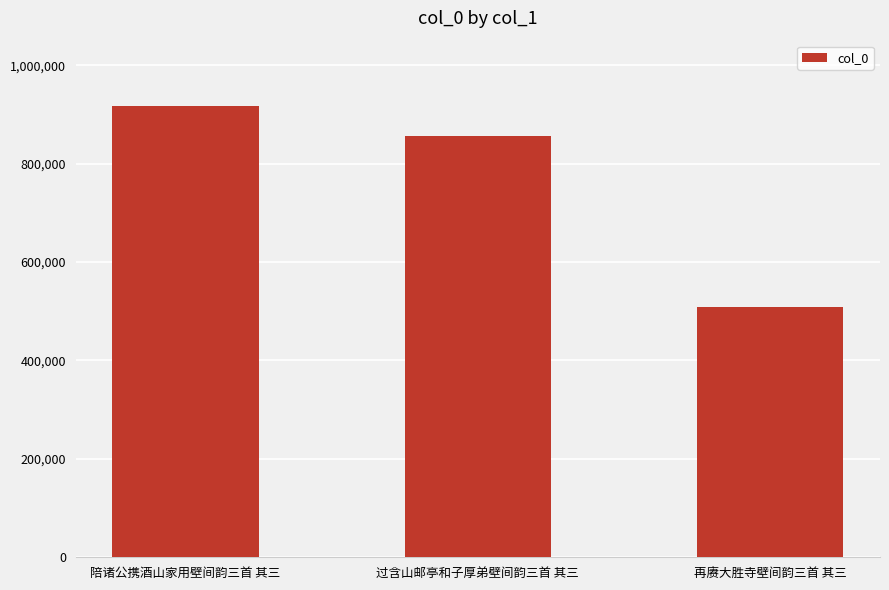

Which label corresponds to the smallest value in the chart?

再赓大胜寺壁间韵三首 其三